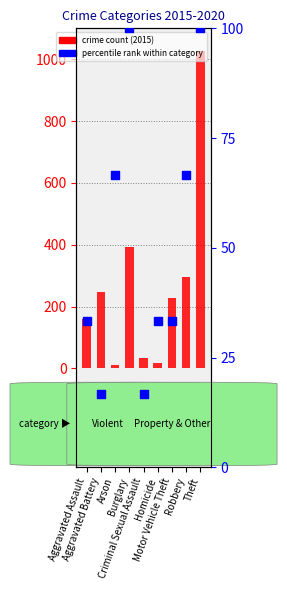

At how many categories does at least one series exceed 256?

3